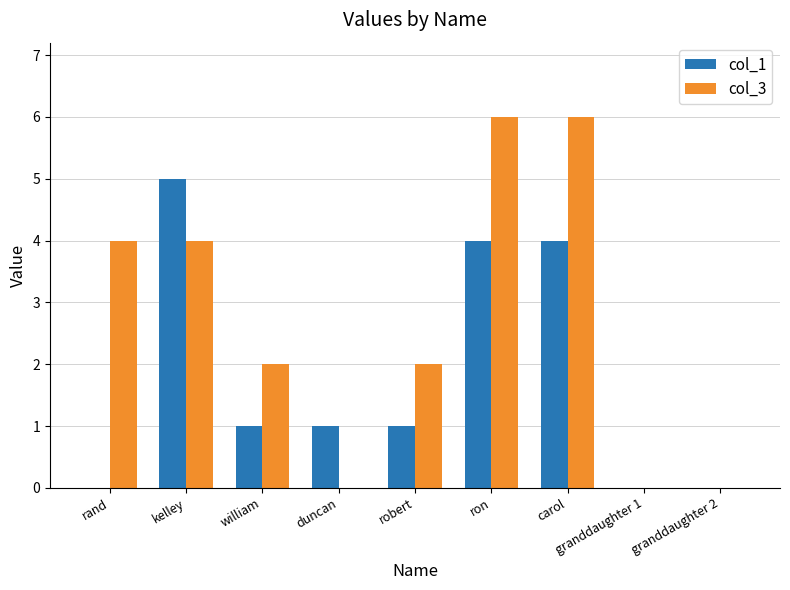

What is the total value across all series at duncan?

1